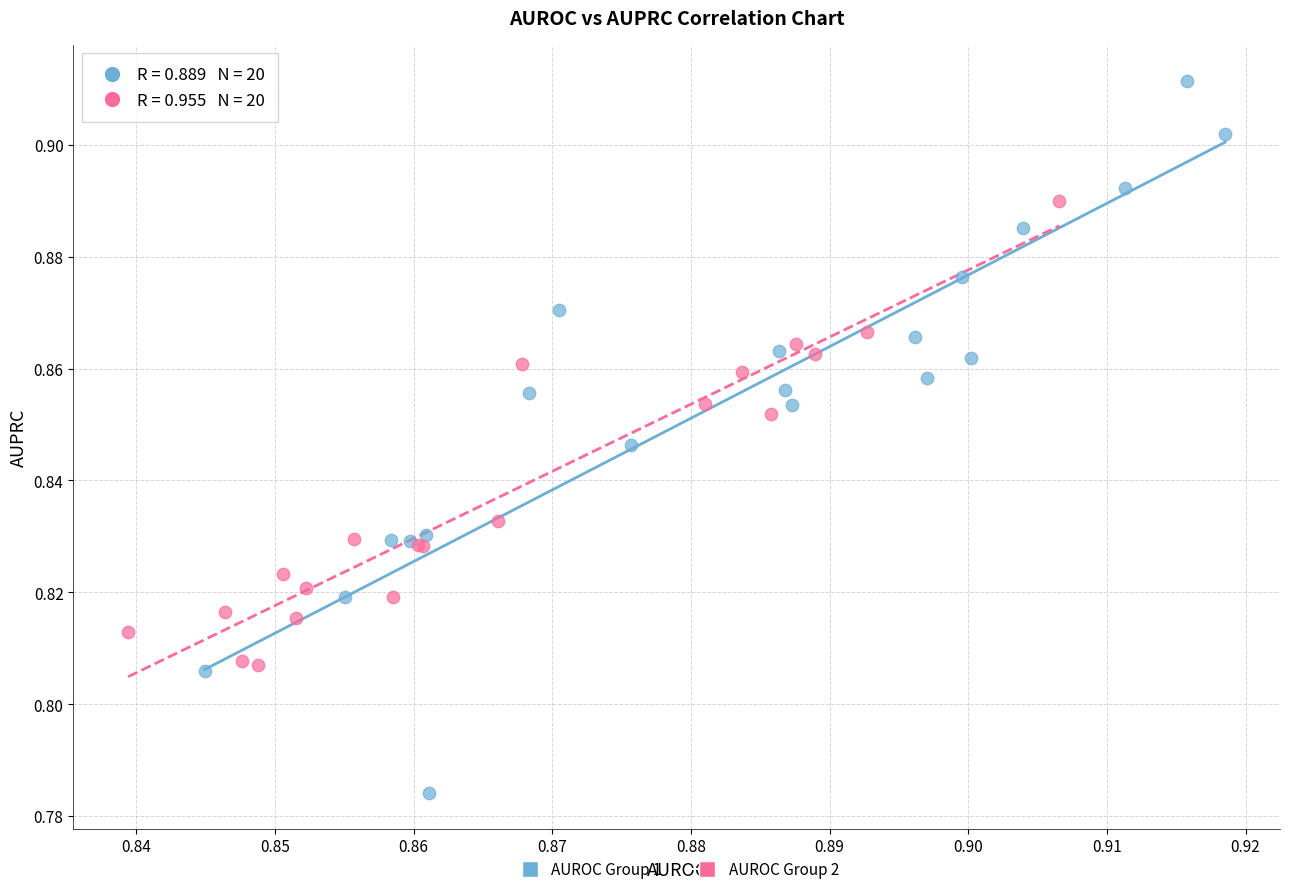

What are all the series names shown in the legend?

AUROC Group 1, AUROC Group 2